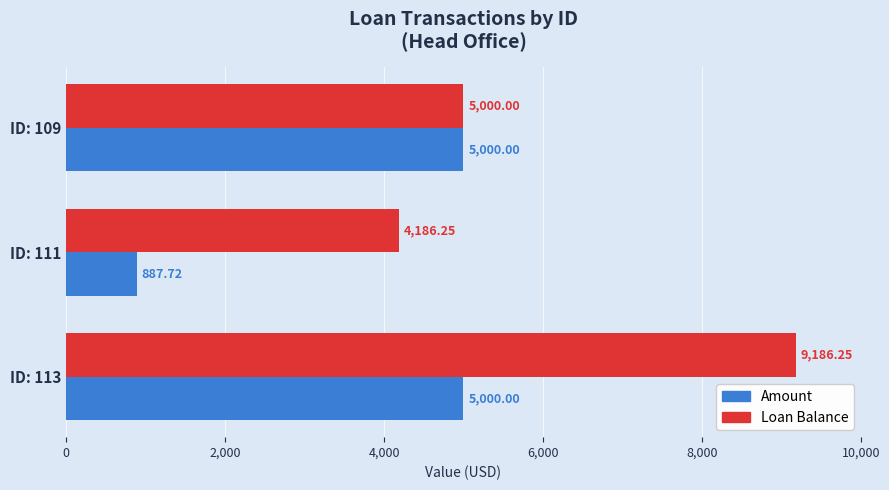

Rank the series by their average value, from highest to lowest.

Loan Balance, Amount